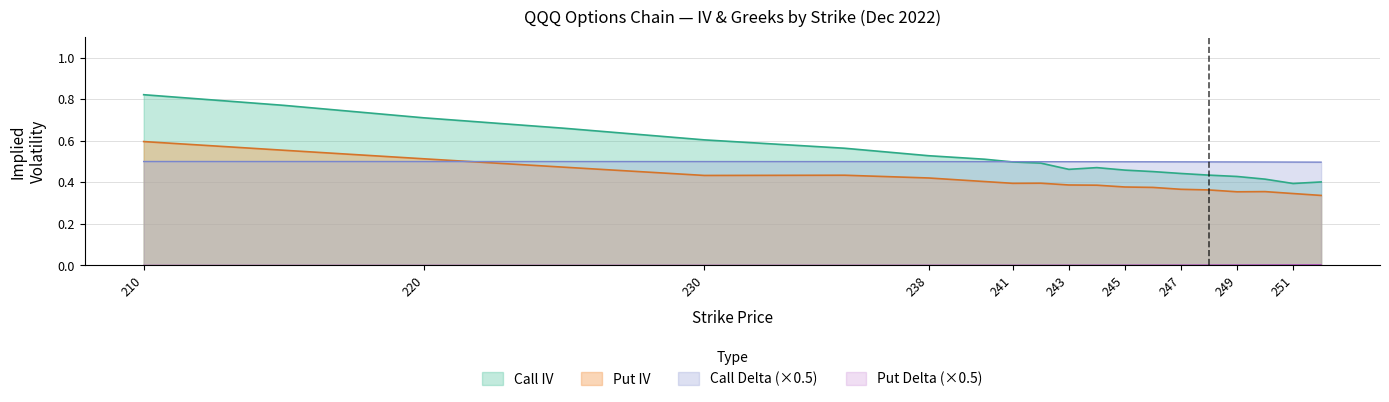

How many lines are shown in the chart?

4